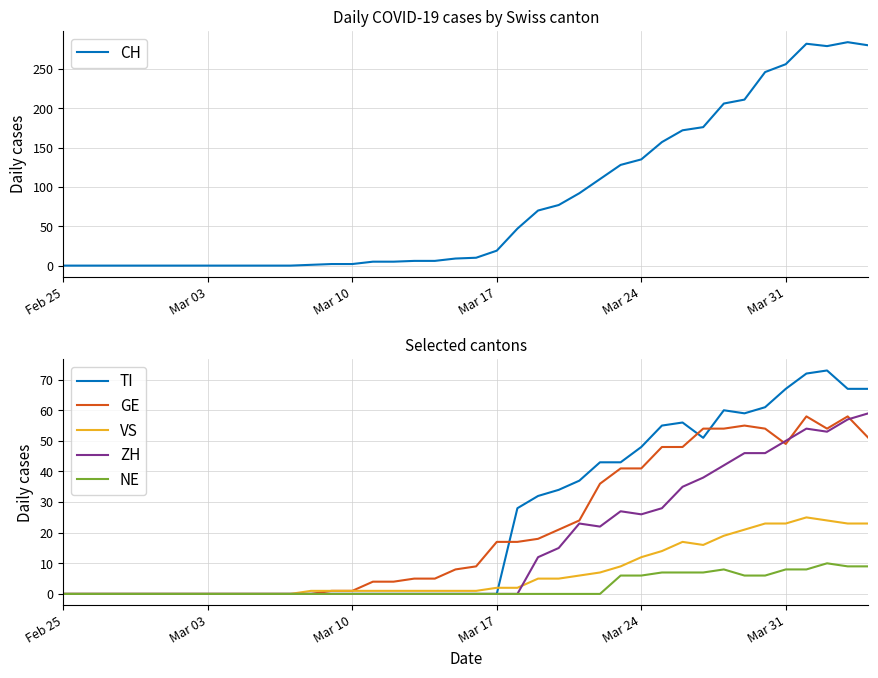

What is the maximum value for GE?

58